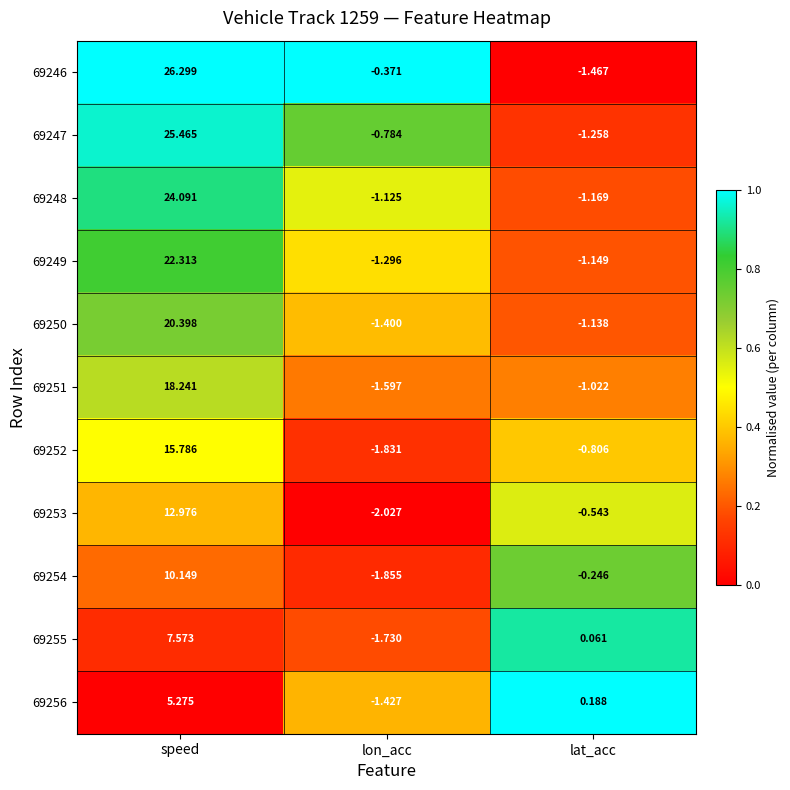

At which label does 69247 first exceed 0?

speed